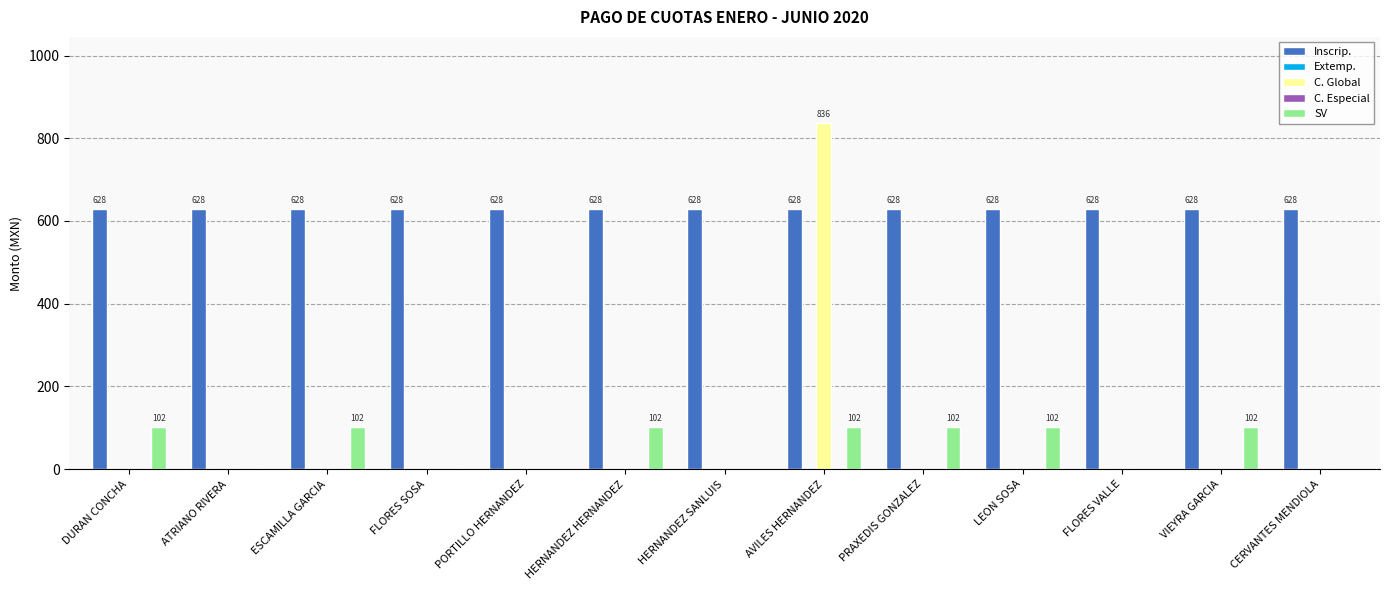

The Extemp. series shows 0 at ESCAMILLA GARCIA. True or false?

True